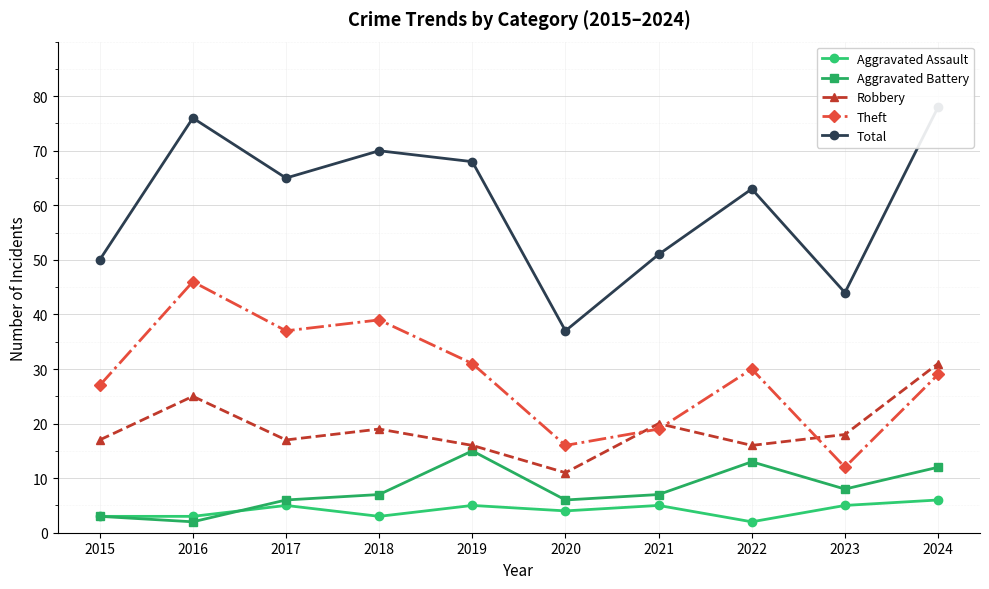

What is the spread (max minus min) of values at 2023?

39